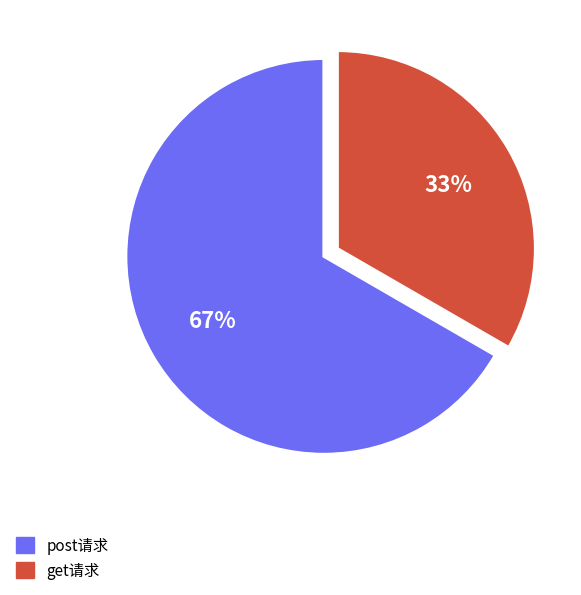

To the nearest percent, what is the average slice percentage?

50%